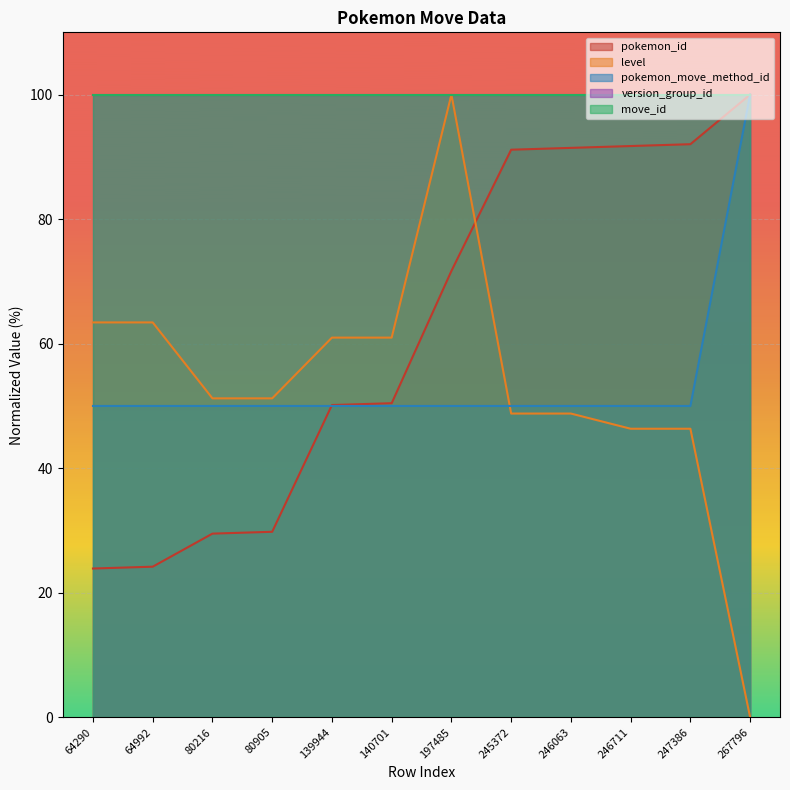

The pokemon_move_method_id series shows 32.2 at 245372. True or false?

False